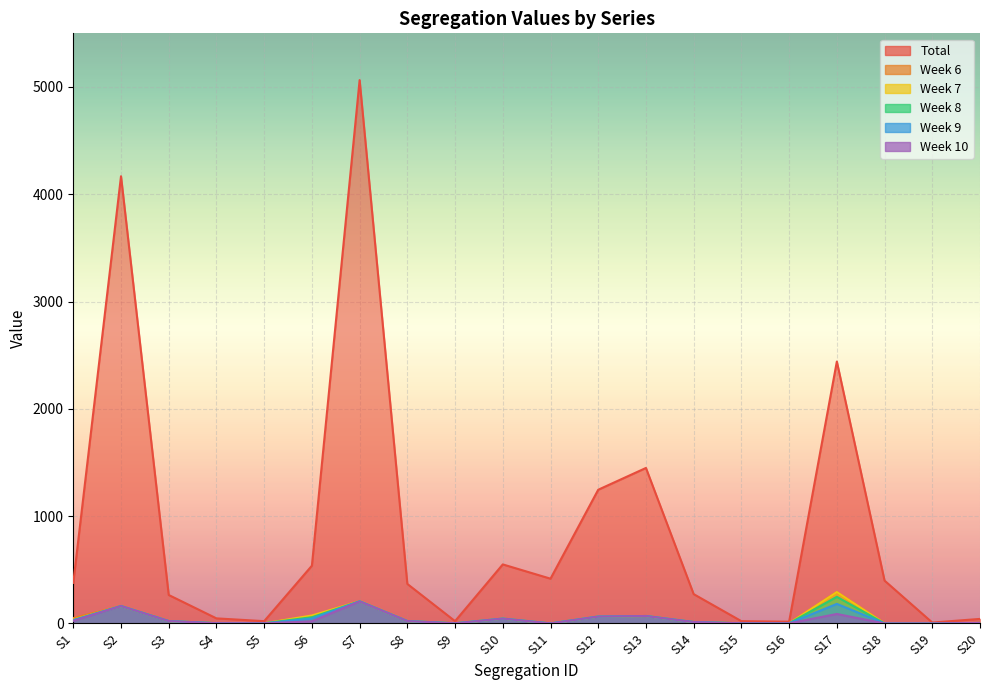

Which has a higher value, S4 or S6?

S6